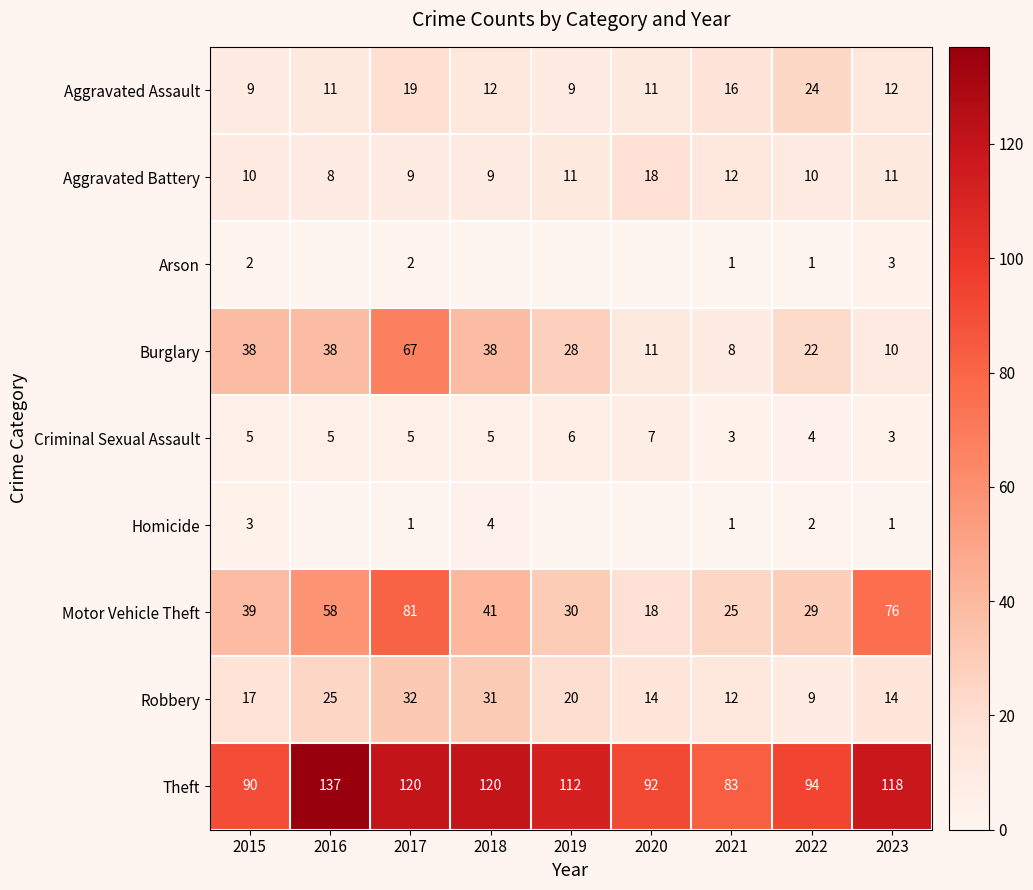

The Burglary series shows 7 at 2020. True or false?

False